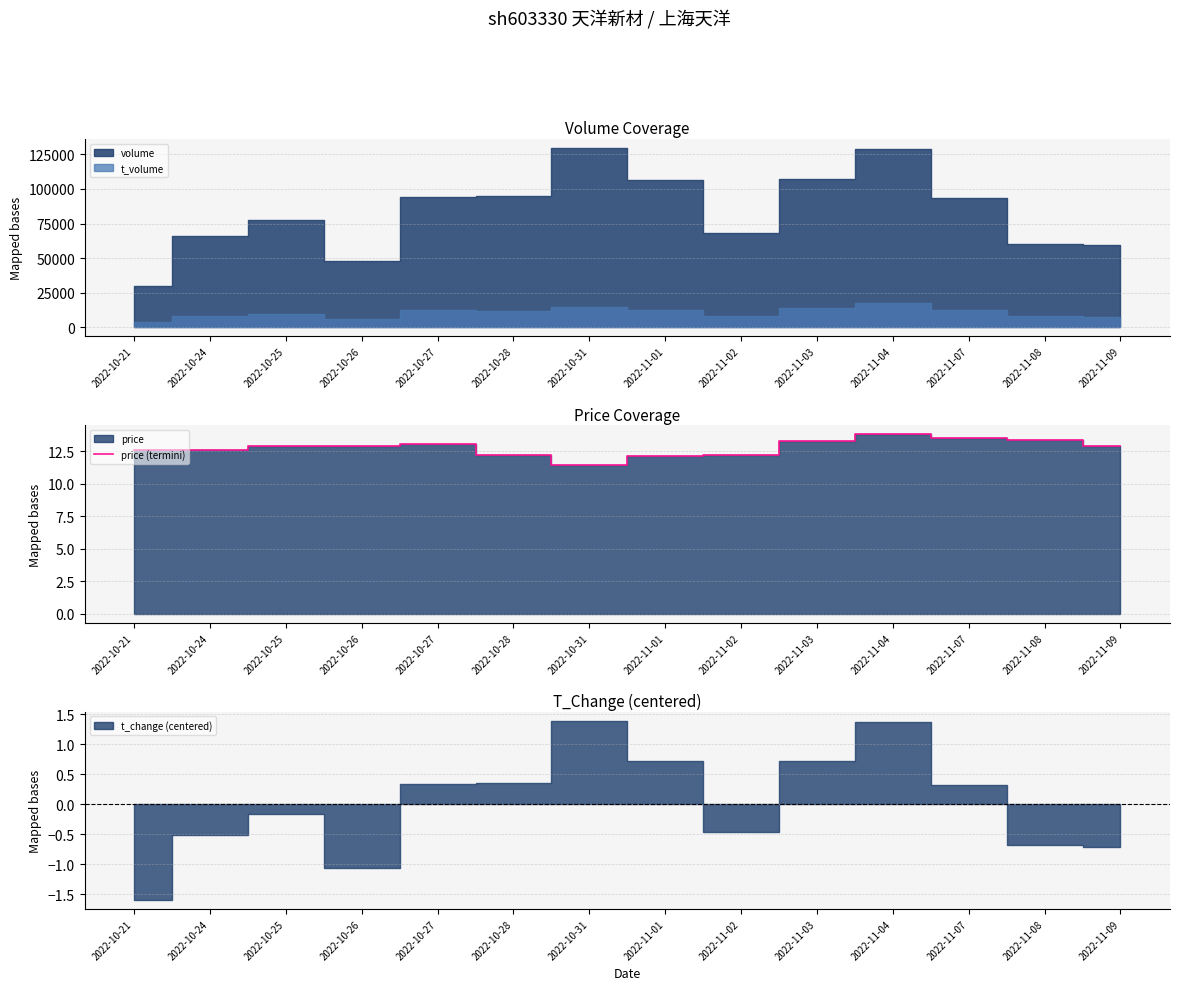

How many data points are less than 12?

1